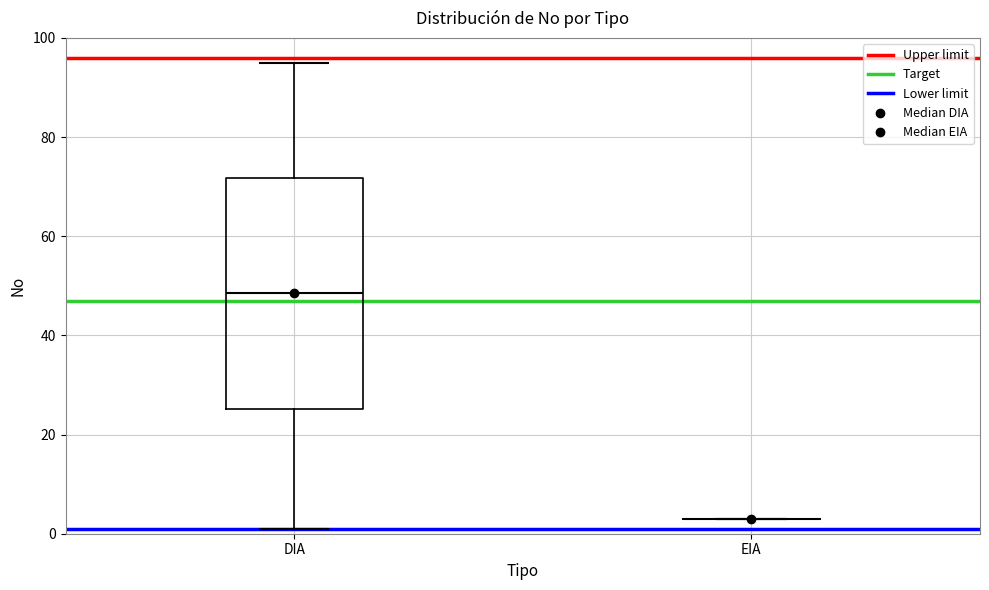

Comparing the boxes themselves (not the whiskers), which one is the tallest?

DIA